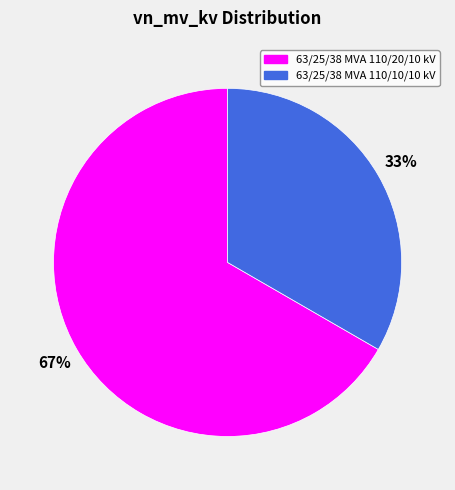

Is 63/25/38 MVA 110/10/10 kV the majority of the pie?

No